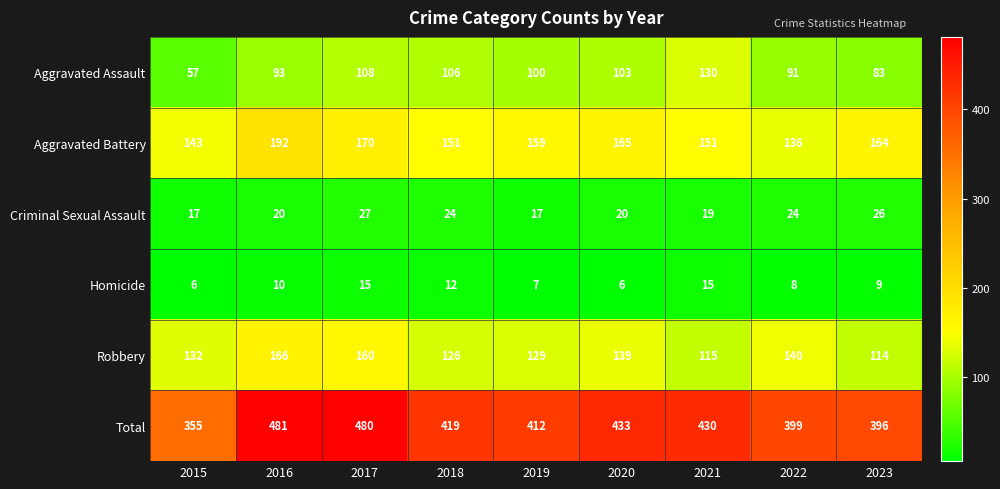

Where is Robbery nearest to the value 140?

2022